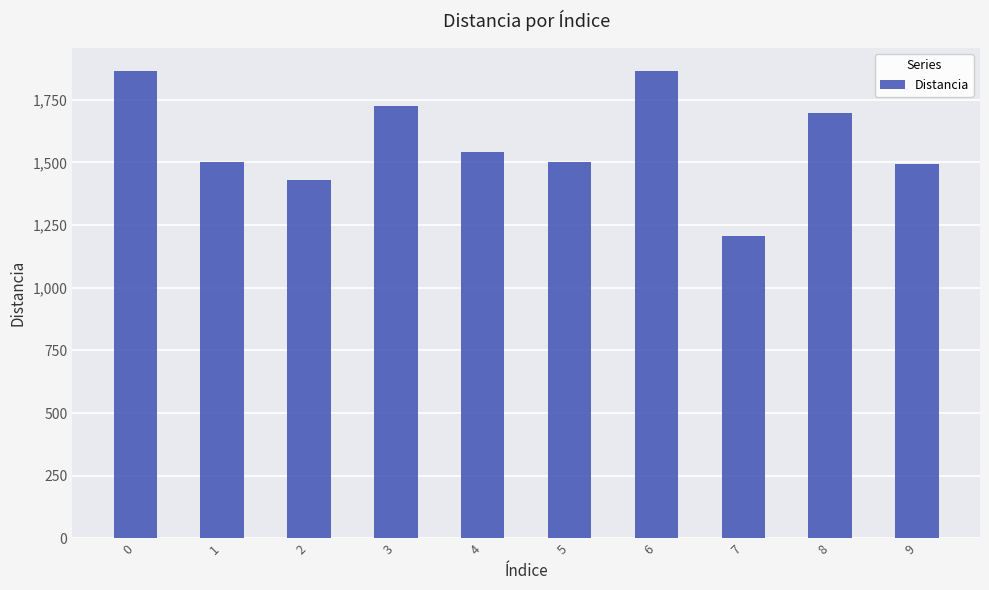

What is the approximate value at 3?

1726